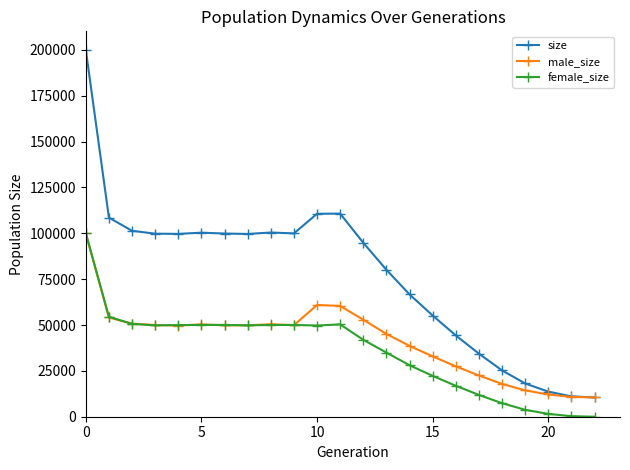

How many lines are shown in the chart?

3